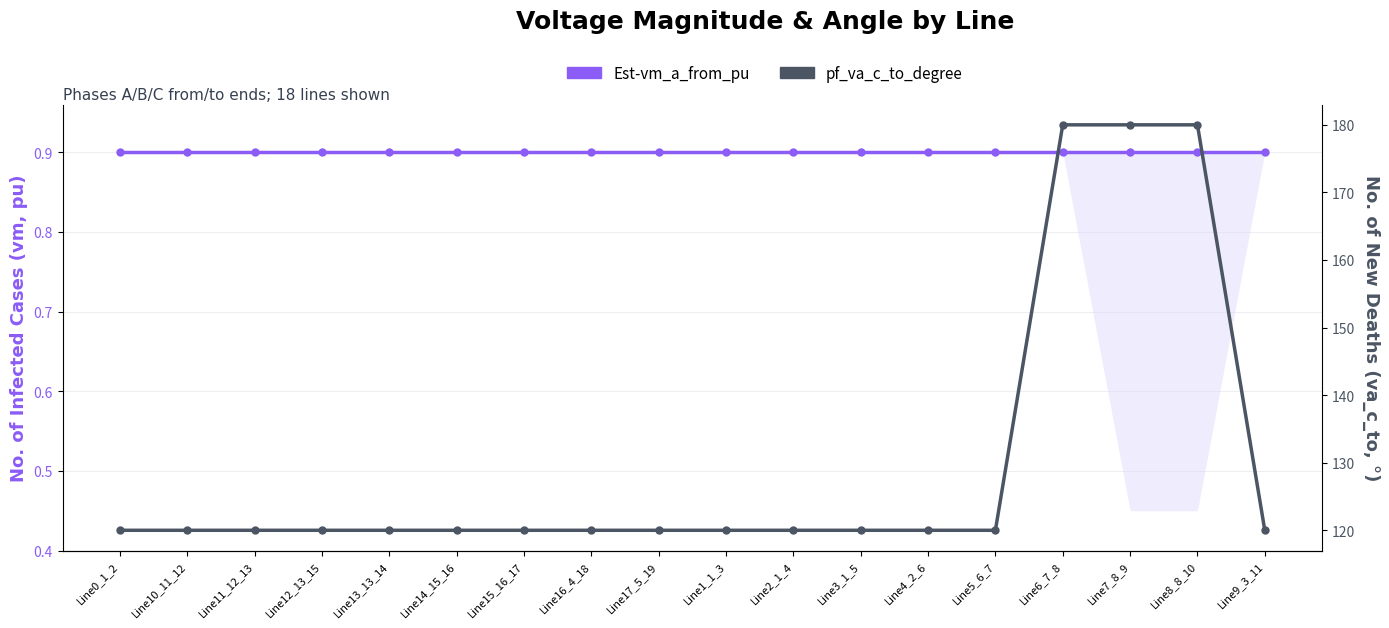

At which label is pf_va_c_to_degree closest to 149?

Line13_13_14